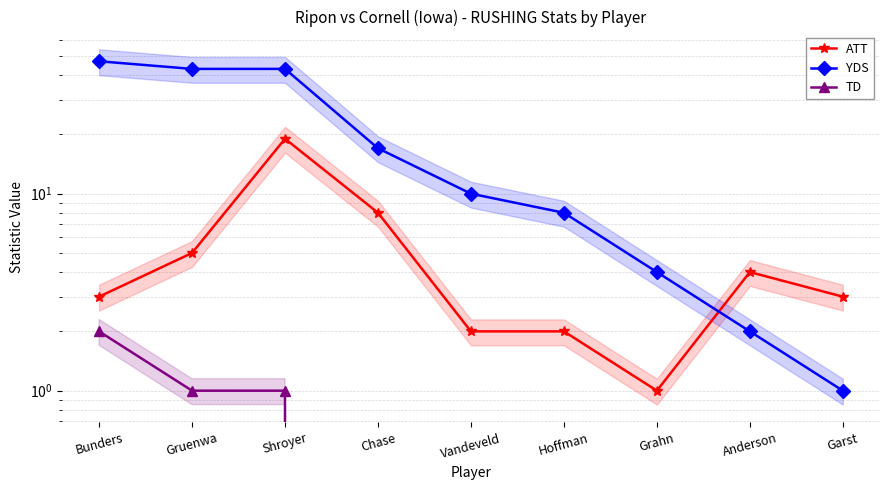

What is the minimum value for ATT?

1